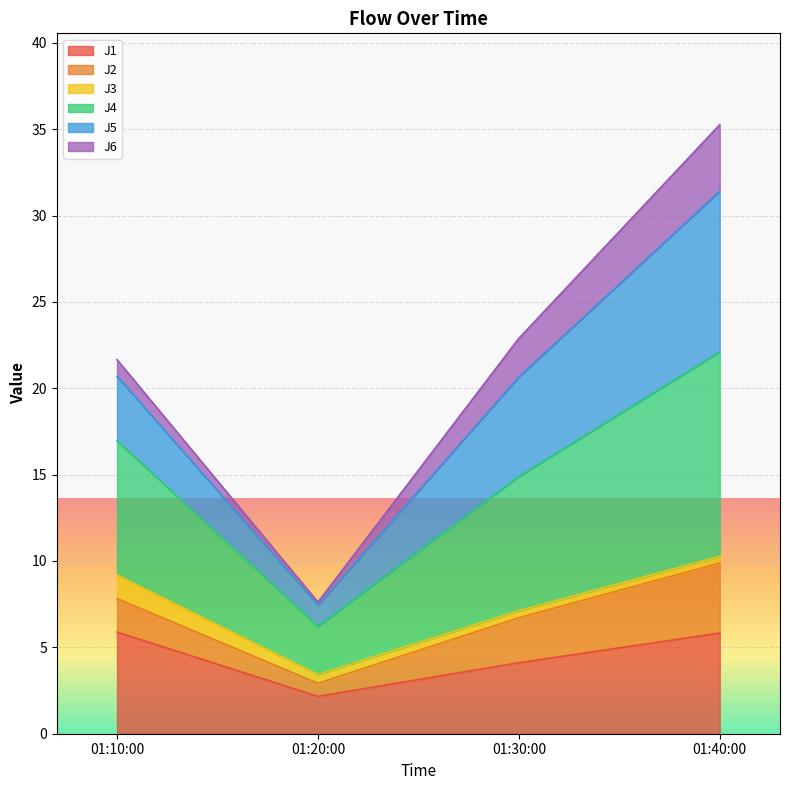

What is the minimum value for J1?

2.2